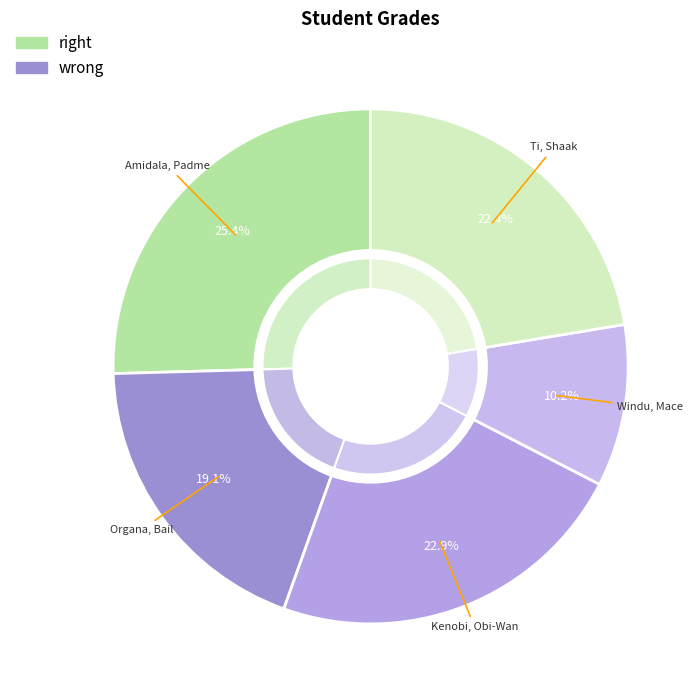

Is there any slice that represents more than half of the pie?

No